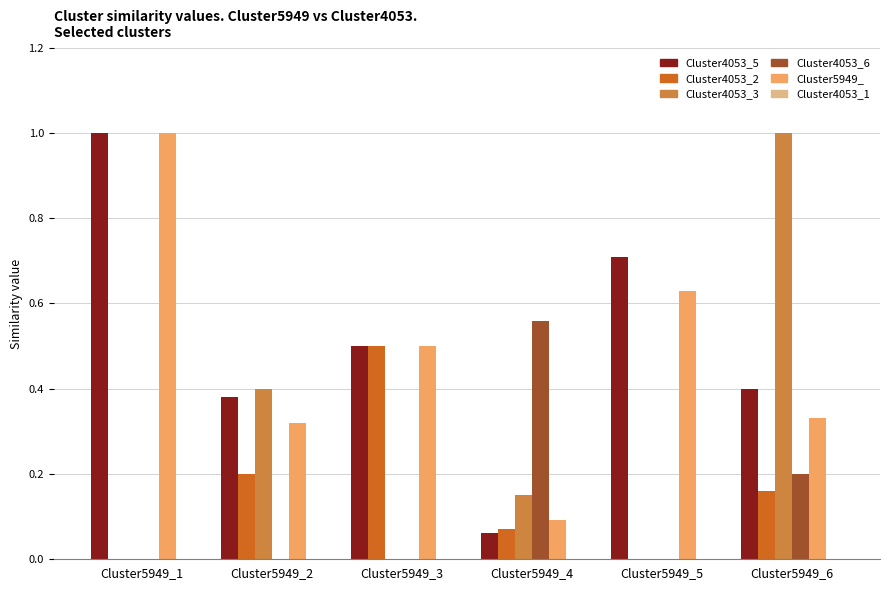

The Cluster4053_6 series shows 0.2 at Cluster5949_6. True or false?

True